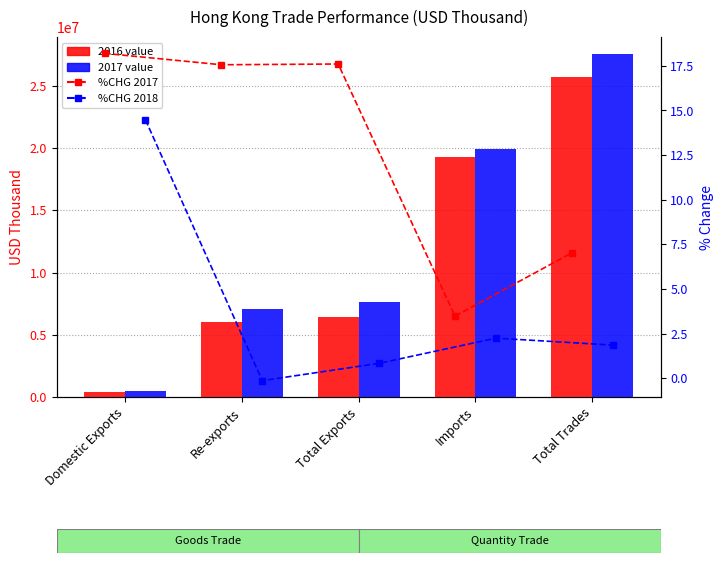

Which category has the highest value in the %CHG 2018 series?

Domestic Exports